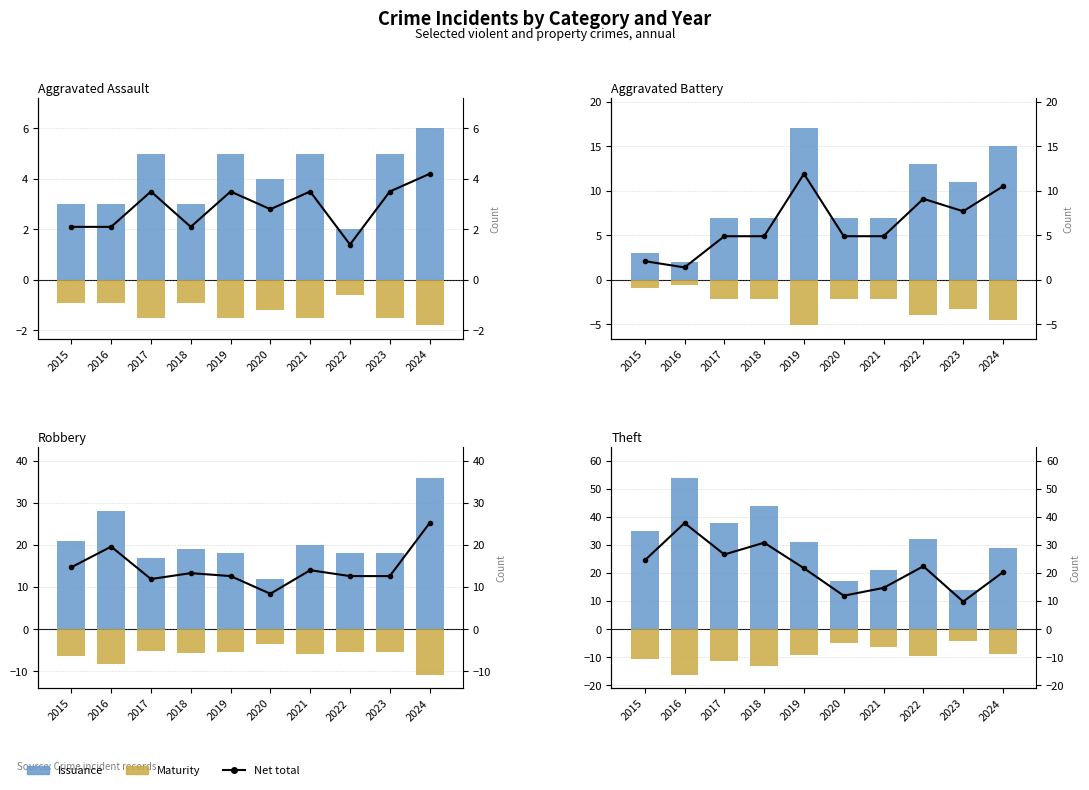

Which label corresponds to the largest value in the chart?

2016